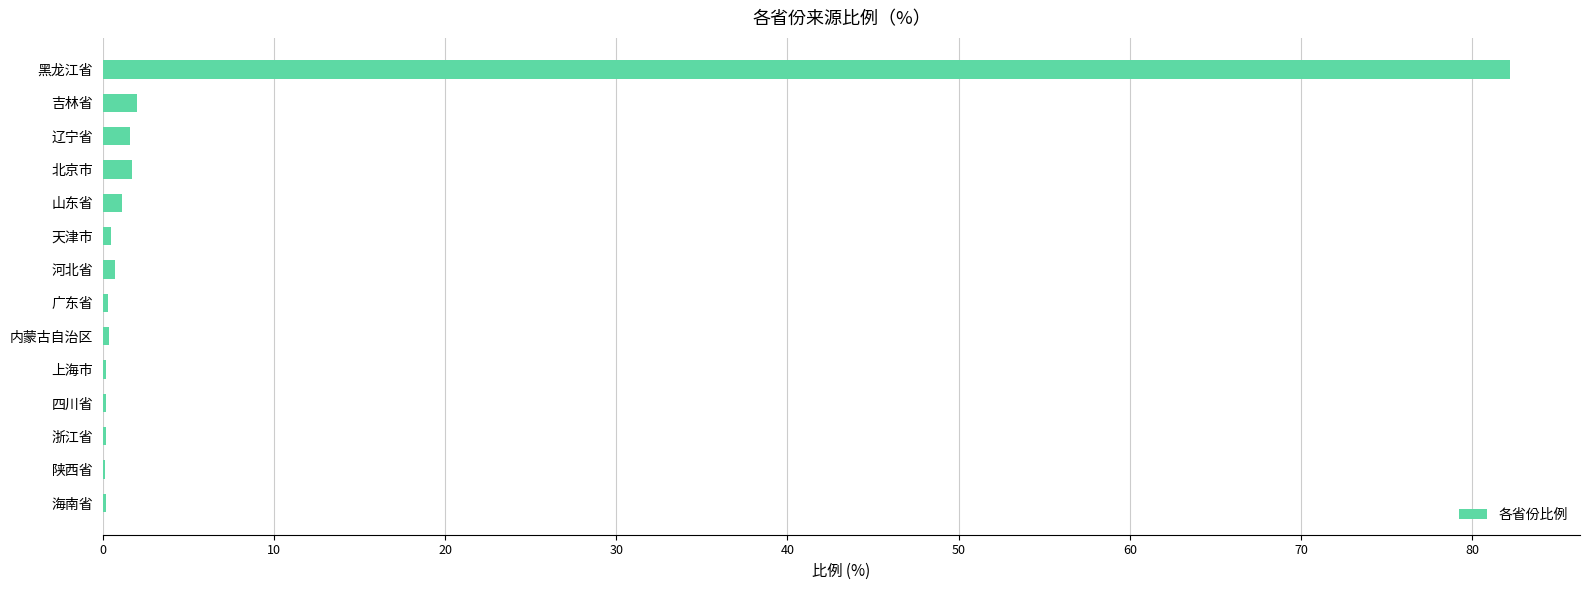

What is the maximum value shown in the chart?

82.2